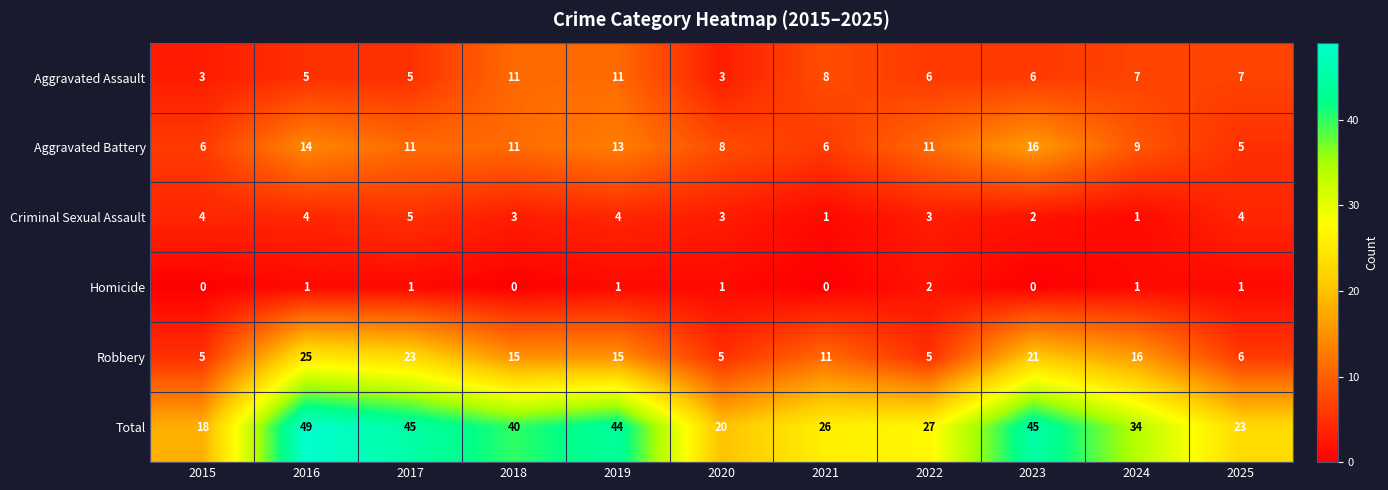

Count the number of categories in the chart.

11